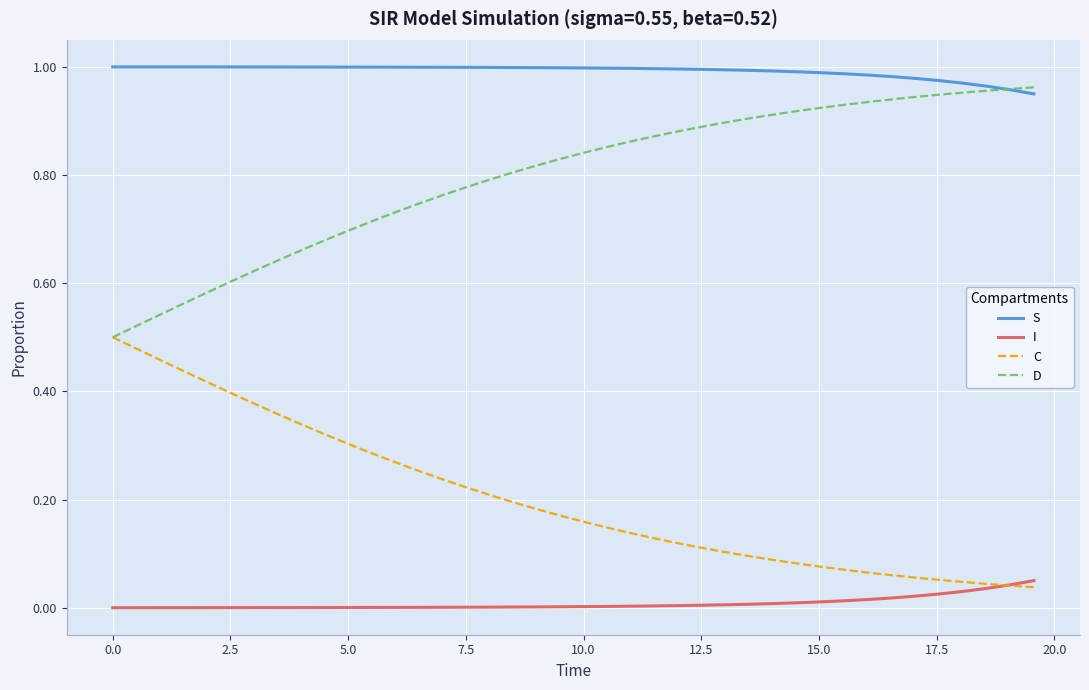

True or false: S and I intersect in this chart.

False